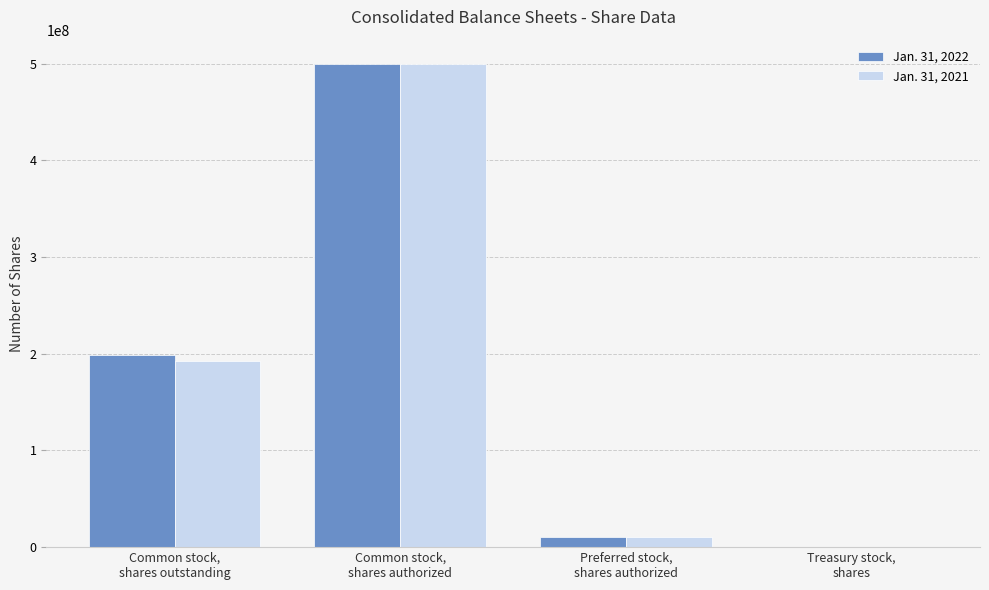

What is the average value of the Jan. 31, 2021 series?

175703000